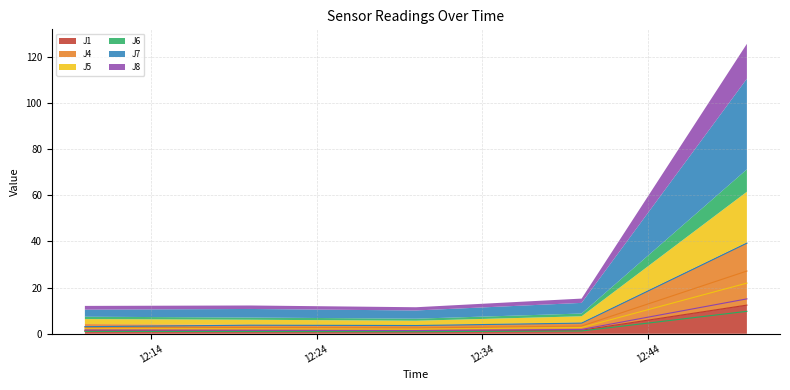

Reading left to right, transcribe all the data shown in this chart.

J1: 1.3	1.2	1.1	1.5	12.4
J4: 2.9	2.7	2.5	3.3	27.2
J5: 2.1	2.1	2.0	2.7	21.9
J6: 1.0	1.0	0.9	1.2	9.7
J7: 3.1	3.7	3.6	4.6	39.3
J8: 1.6	1.5	1.4	1.9	15.1